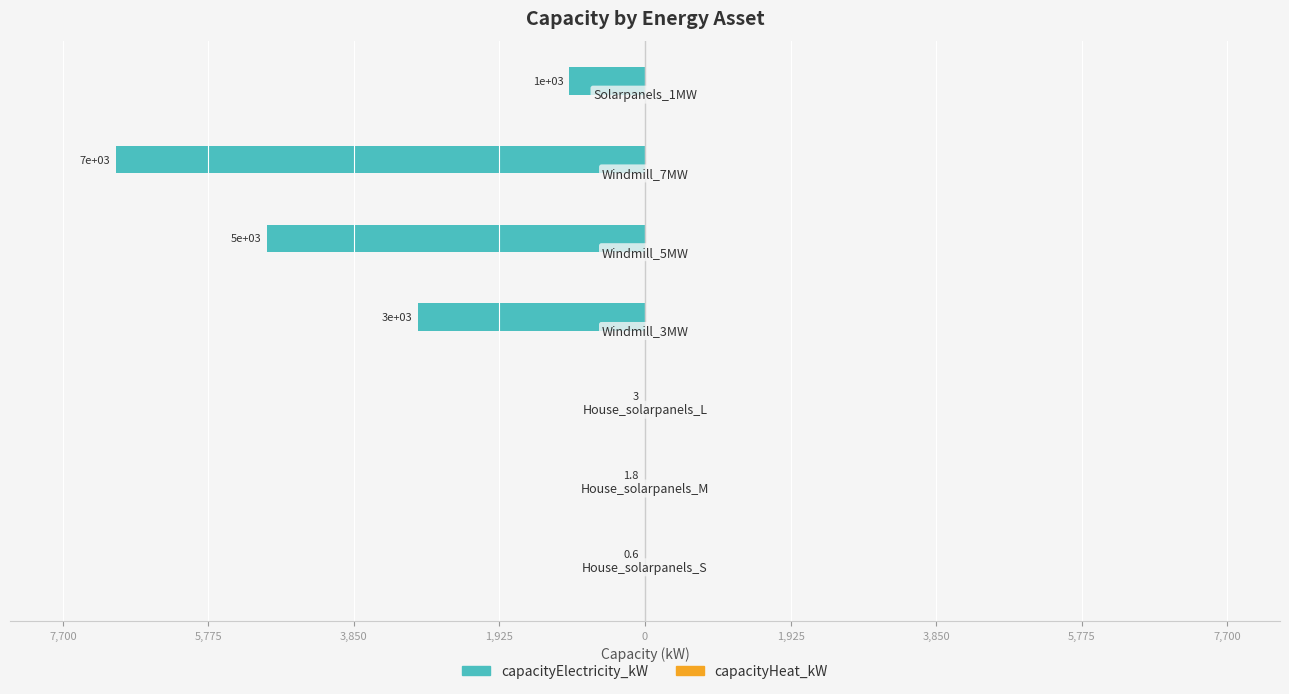

Are the bars horizontal?

Yes